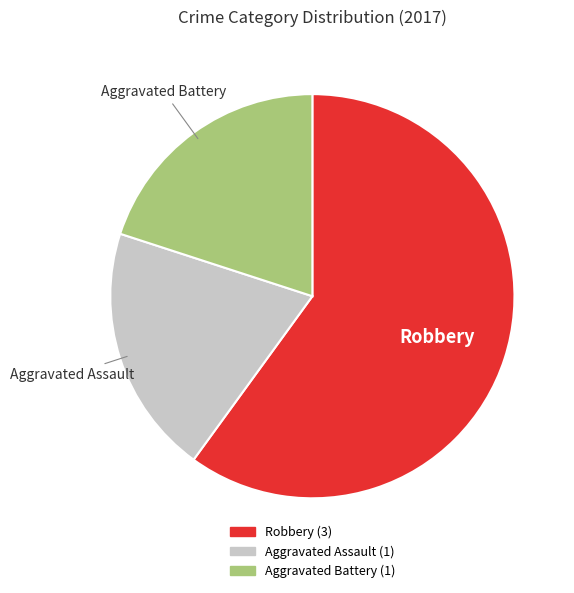

Which has a higher value, Aggravated Battery or Robbery?

Robbery